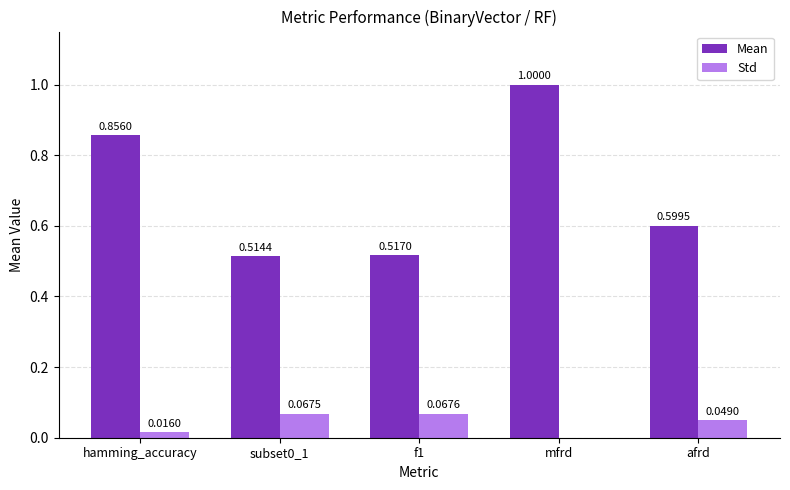

At which category does the chart reach its peak across all series?

mfrd